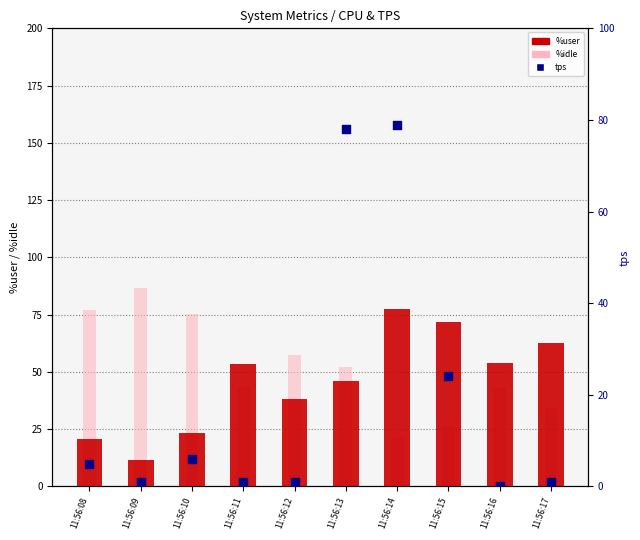

Which series reaches the maximum Y coordinate?

%idle